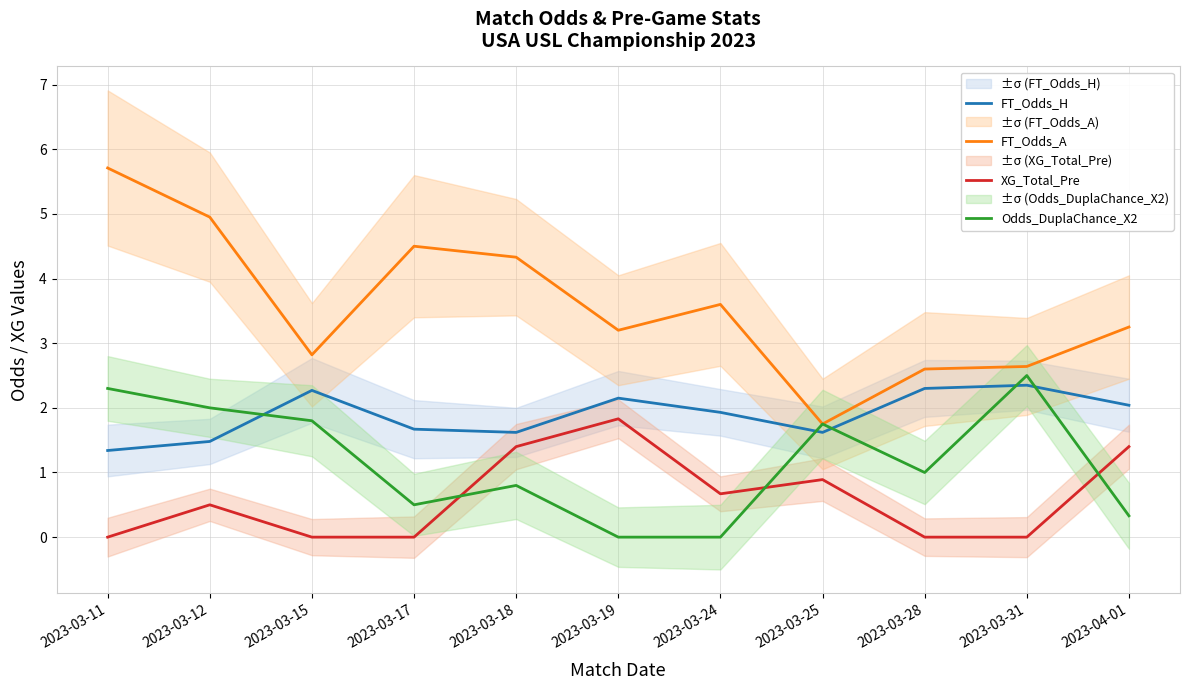

Count the number of categories in the chart.

11